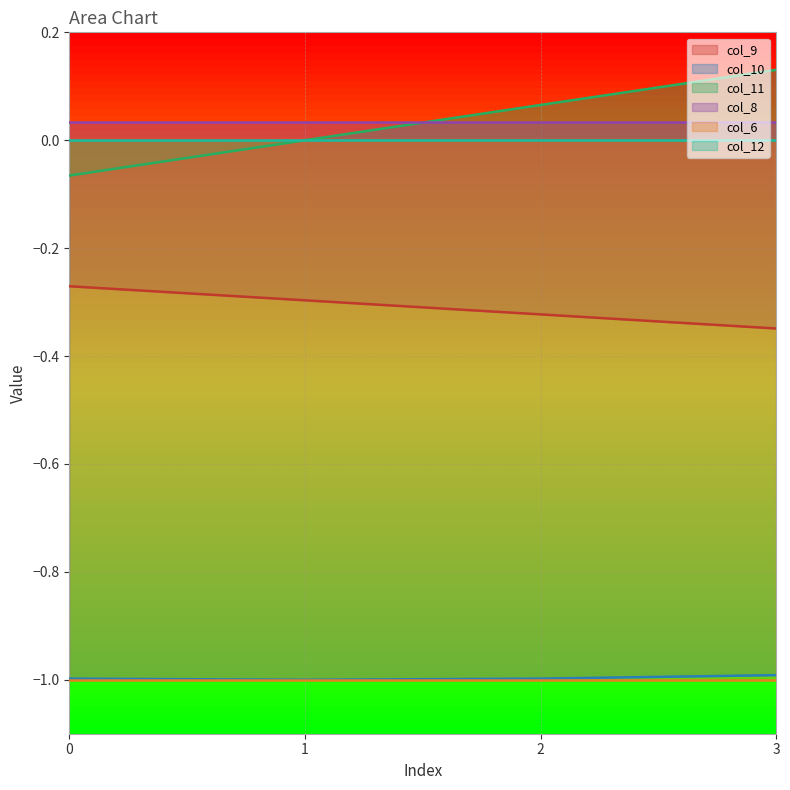

What is the lowest value of the col_11 series?

-0.1